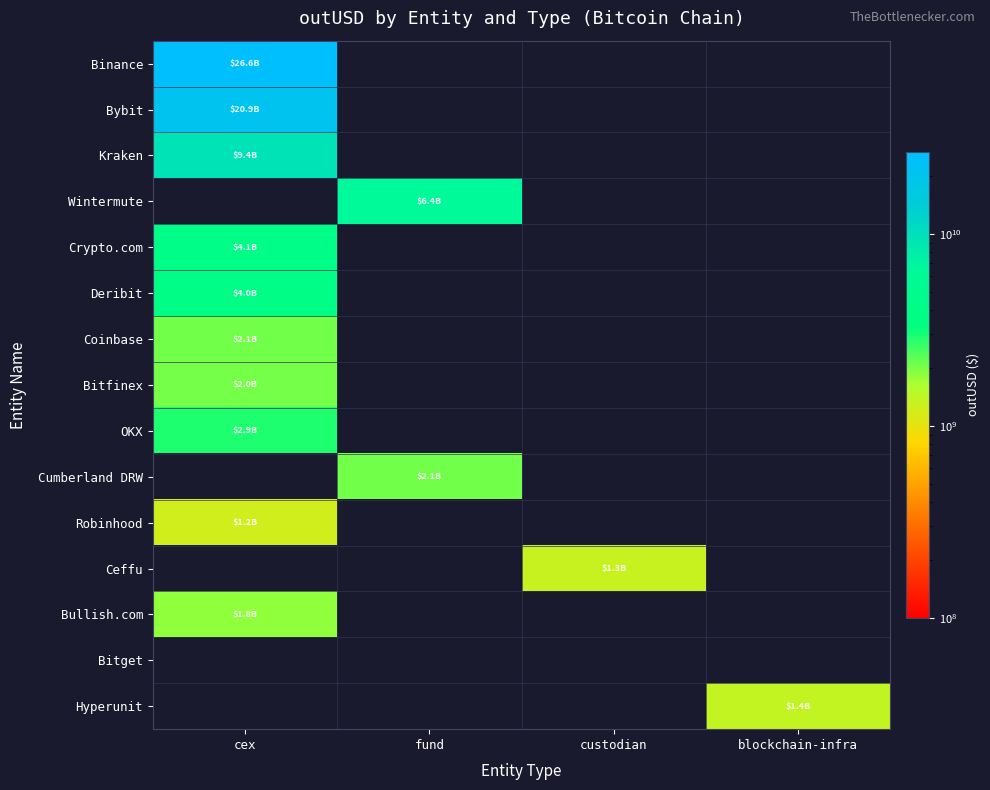

At fund, list the series in order from largest to smallest.

Binance, Bybit, Kraken, Wintermute, Crypto.com, Deribit, Coinbase, Bitfinex, OKX, Cumberland DRW, Robinhood, Ceffu, Bullish.com, Bitget, Hyperunit